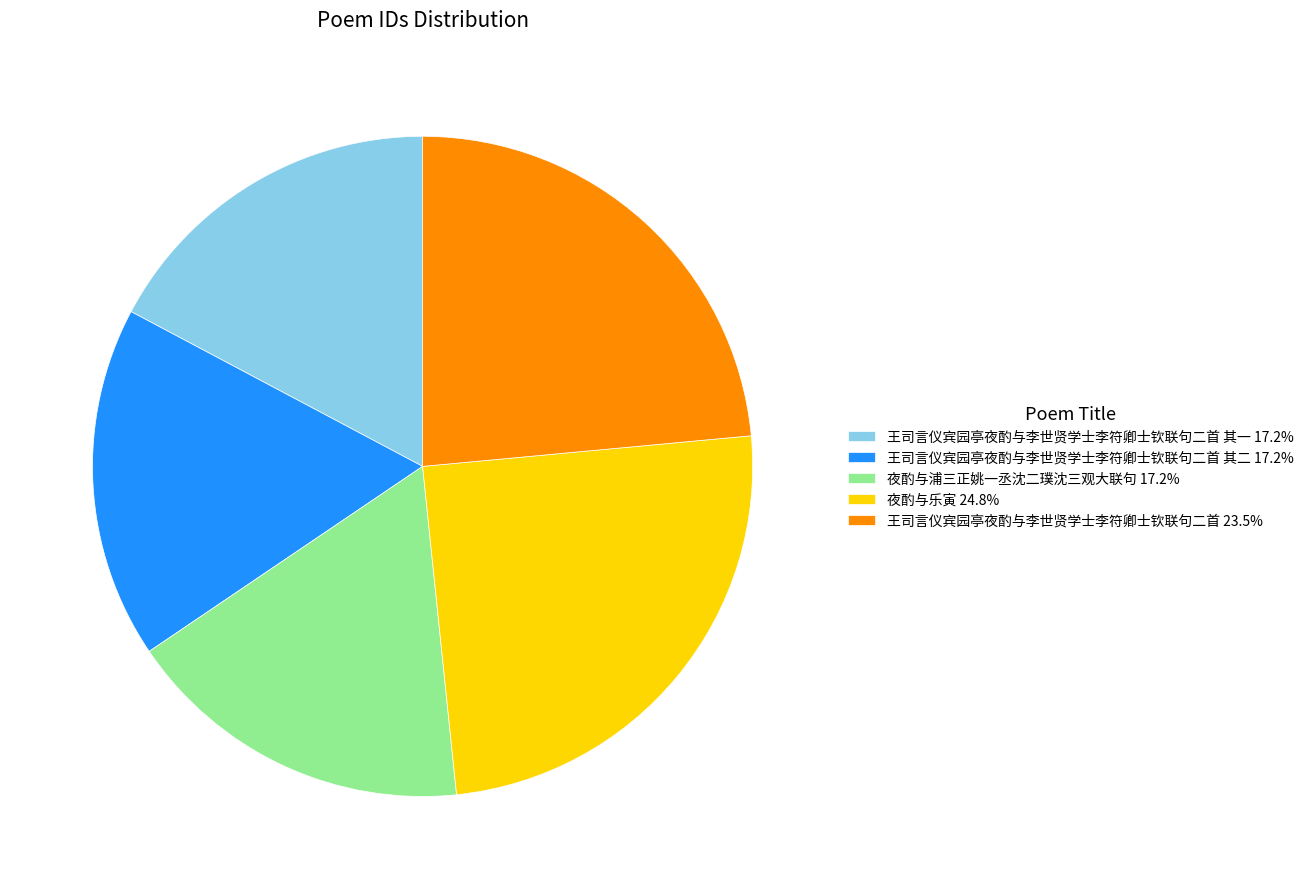

Combined, do 王司言仪宾园亭夜酌与李世贤学士李符卿士钦联句二首 23.5% and 夜酌与乐寅 24.8% account for over 50%?

No